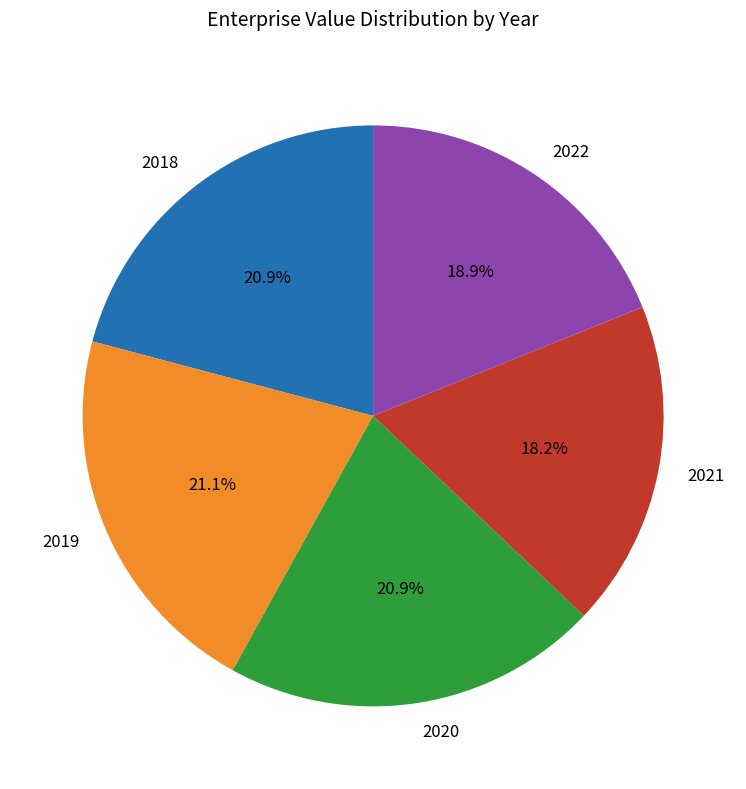

Does any single category account for the majority?

No